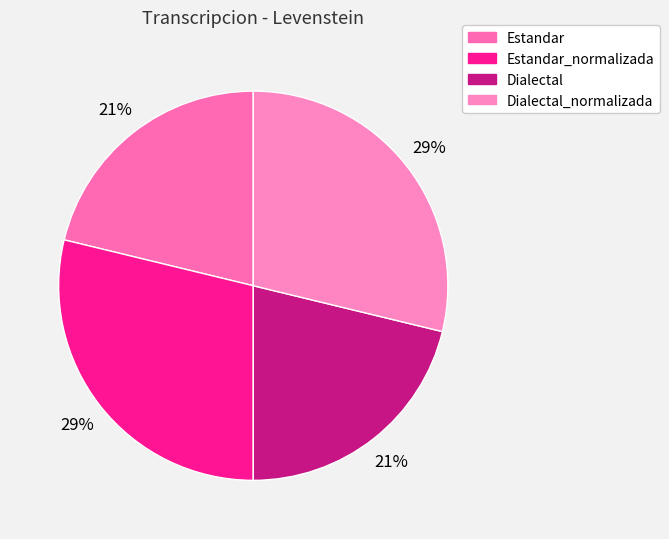

Does Dialectal_normalizada represent more than half of the total?

No